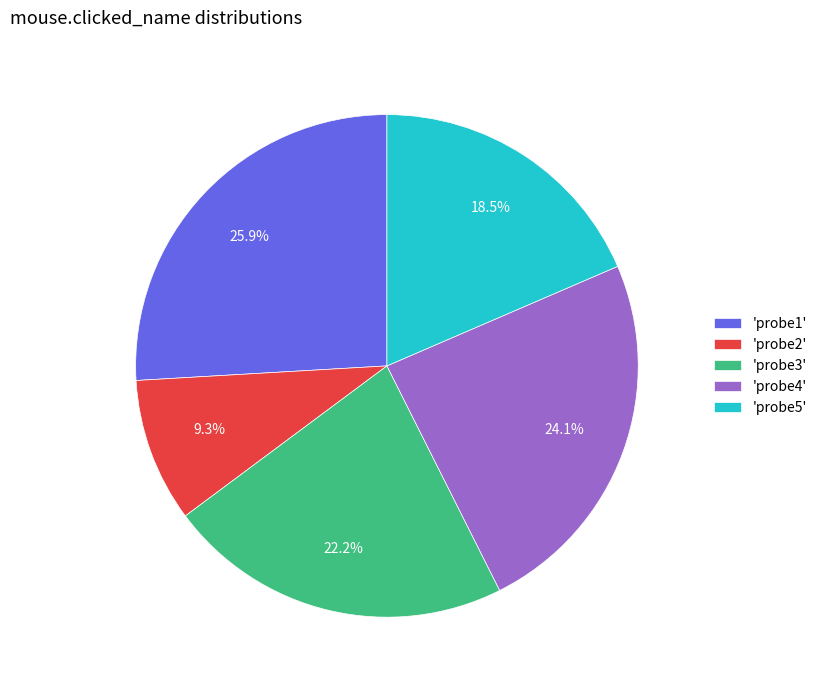

Which has a higher value, 'probe1' or 'probe5'?

'probe1'